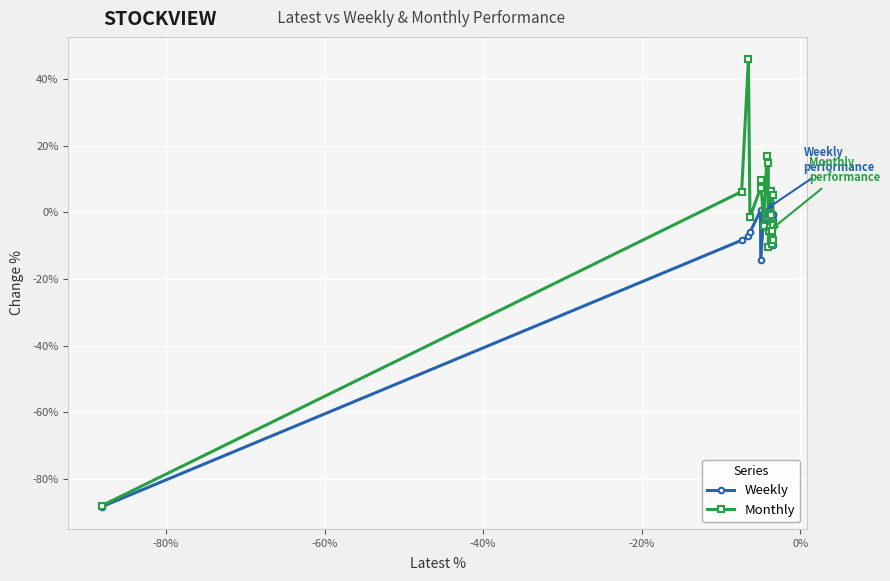

True or false: Monthly has more than 0 interior local peaks.

True